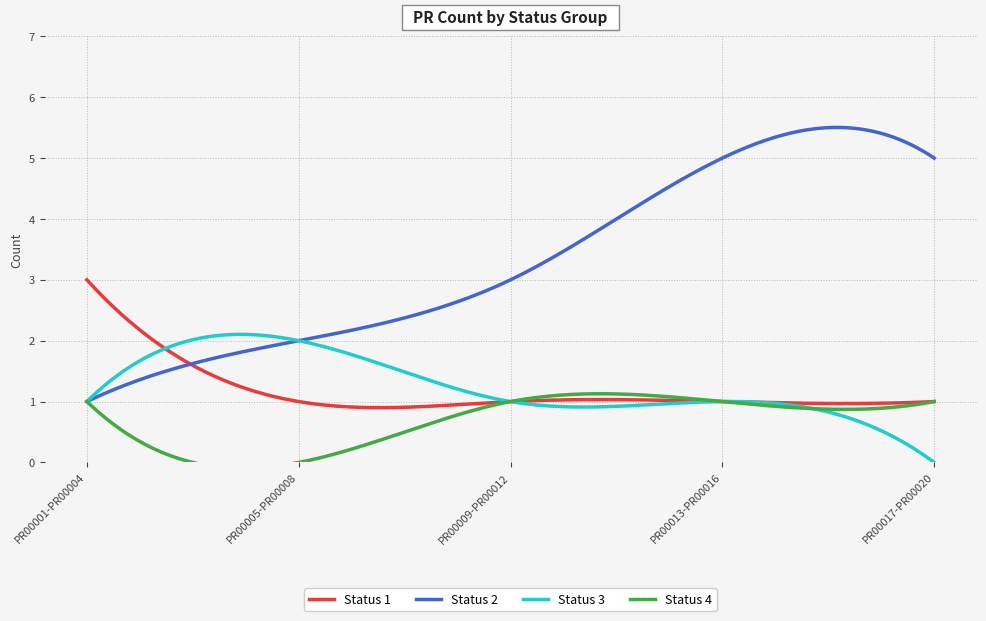

Does the chart have visible grid lines?

Yes